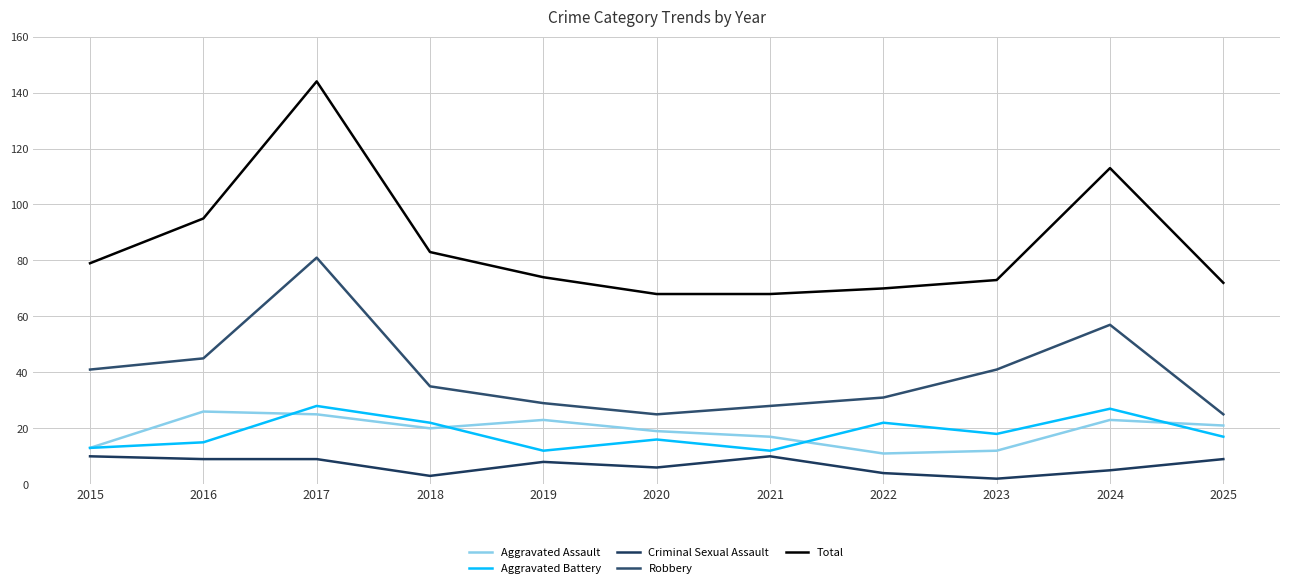

How many lines are shown in the chart?

5